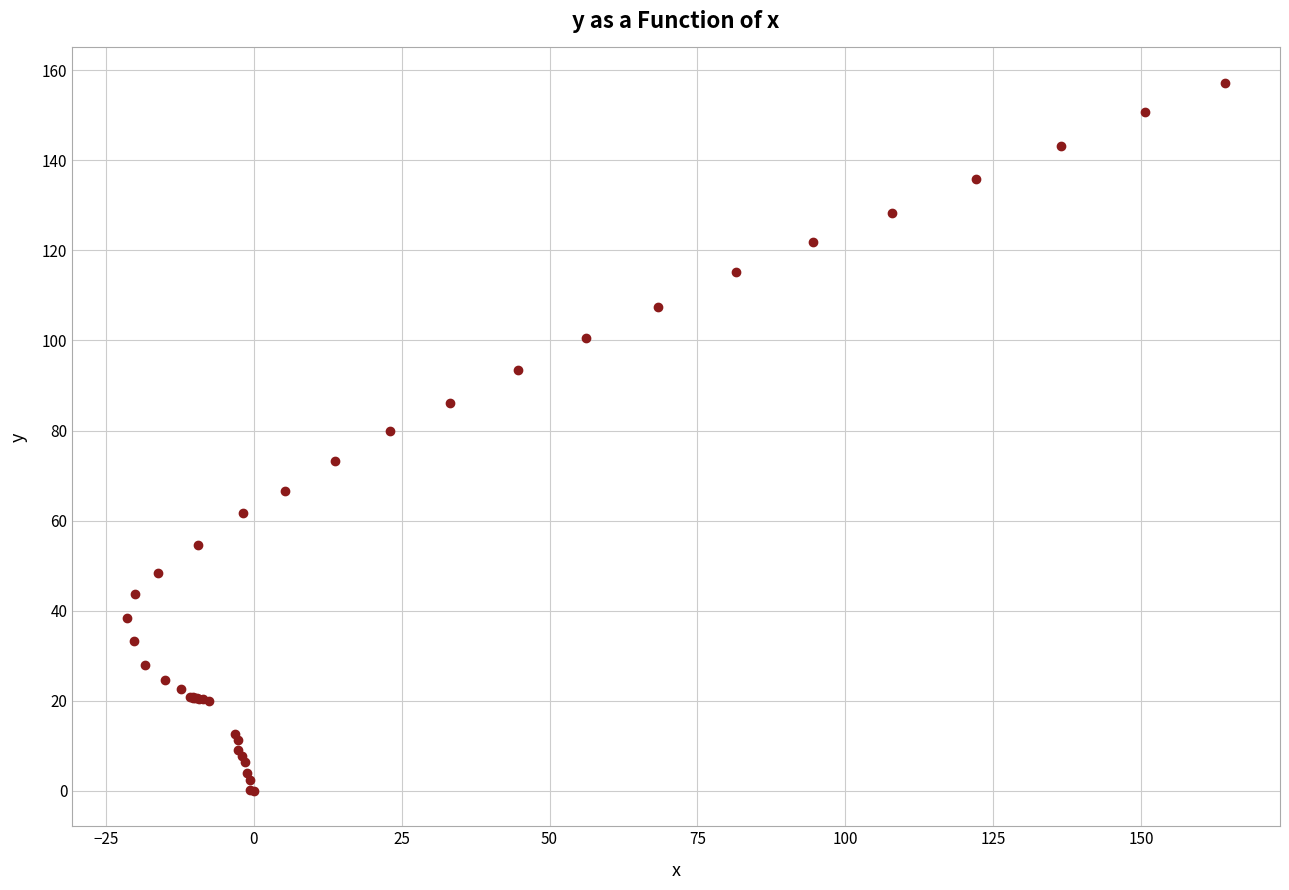

What Y value in the scatter plot is closest to 78?

79.9